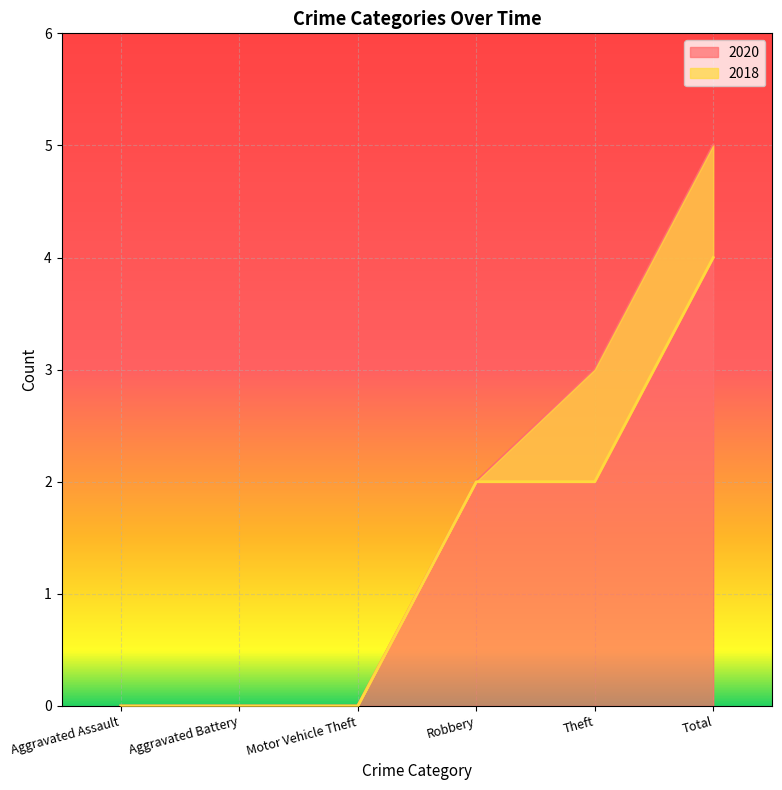

True or false: 2020 and 2018 cross at least once.

False